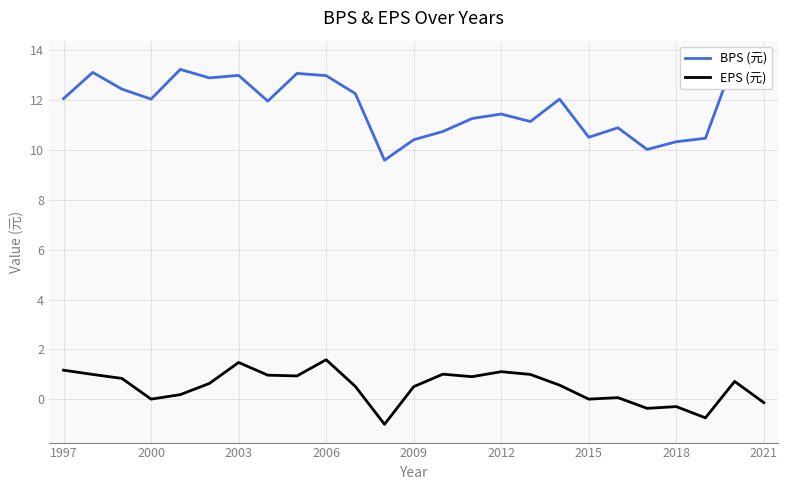

True or false: BPS (元) and EPS (元) cross at least once.

False